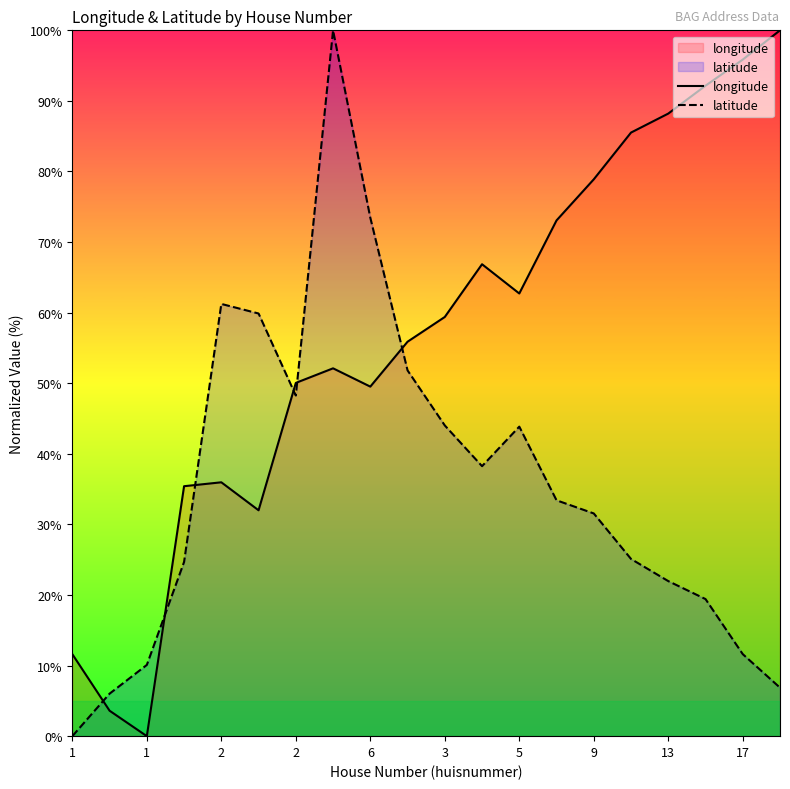

Where does the longitude series first go above 59?

3